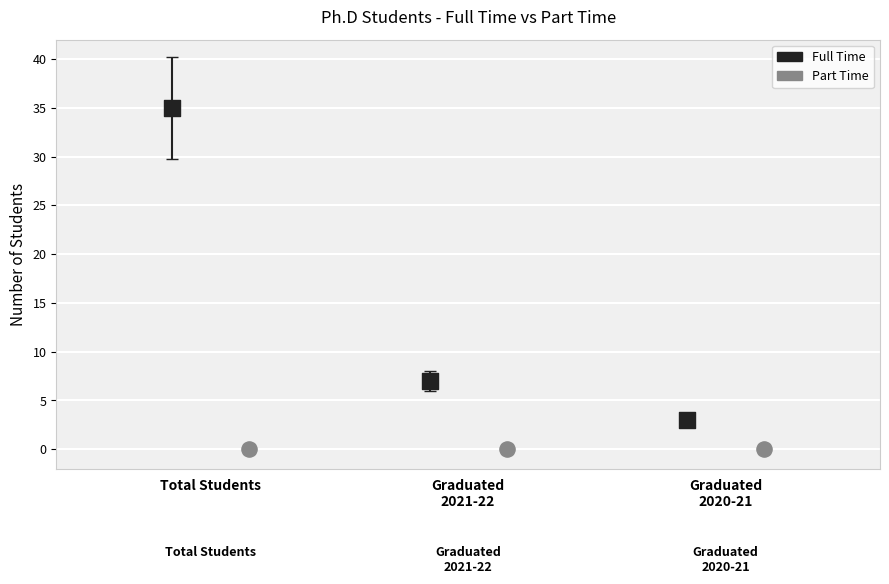

Which series reaches the maximum Y coordinate?

Full Time